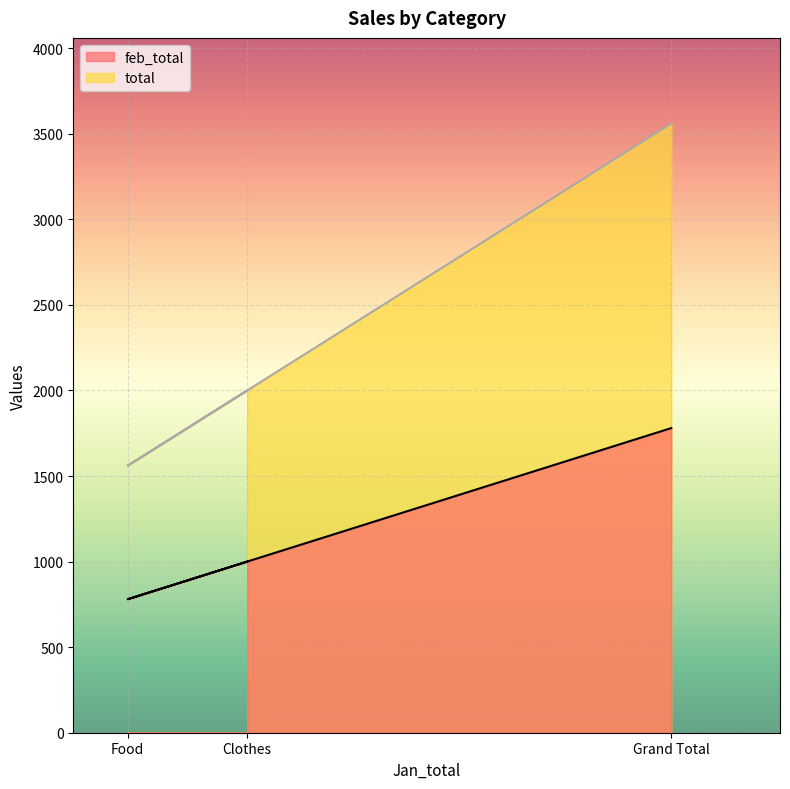

The feb_total series shows 1205 at Grand Total. True or false?

False